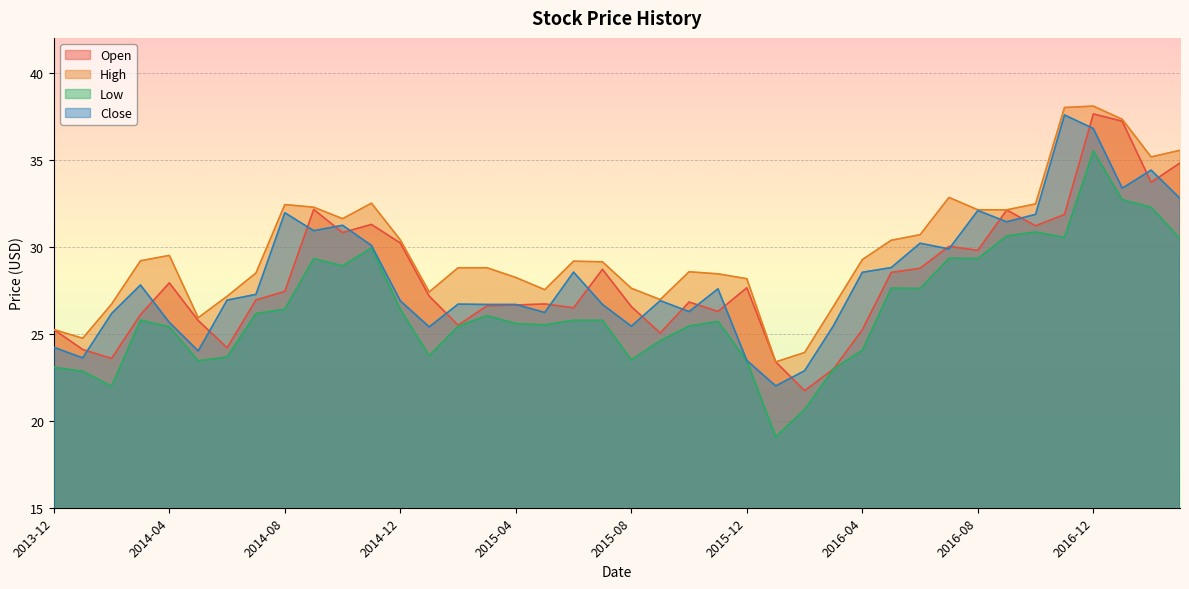

Reading left to right, transcribe all the data shown in this chart.

Open: 2013-12=25.2	2014-01=24.1	2014-02=23.6	2014-03=26.1	2014-04=27.9	2014-05=25.8	2014-06=24.2	2014-07=26.9	2014-08=27.4	2014-09=32.1	2014-10=30.8	2014-11=31.3	2014-12=30.2	2015-01=27.2	2015-02=25.5	2015-03=26.6	2015-04=26.6	2015-05=26.7	2015-06=26.5	2015-07=28.7	2015-08=26.6	2015-09=25.0	2015-10=26.8	2015-11=26.3	2015-12=27.6	2016-01=23.4	2016-02=21.7	2016-03=23.0	2016-04=25.2	2016-05=28.5	2016-06=28.8	2016-07=30.0	2016-08=29.8	2016-09=32.1	2016-10=31.2	2016-11=31.9	2016-12=37.6	2017-01=37.2	2017-02=33.7	2017-03=34.8
High: 2013-12=25.2	2014-01=24.7	2014-02=26.7	2014-03=29.2	2014-04=29.5	2014-05=25.9	2014-06=27.1	2014-07=28.5	2014-08=32.4	2014-09=32.3	2014-10=31.6	2014-11=32.5	2014-12=30.4	2015-01=27.4	2015-02=28.8	2015-03=28.8	2015-04=28.2	2015-05=27.5	2015-06=29.2	2015-07=29.1	2015-08=27.6	2015-09=27.0	2015-10=28.6	2015-11=28.4	2015-12=28.2	2016-01=23.4	2016-02=23.9	2016-03=26.6	2016-04=29.3	2016-05=30.4	2016-06=30.7	2016-07=32.8	2016-08=32.1	2016-09=32.1	2016-10=32.5	2016-11=38.0	2016-12=38.1	2017-01=37.3	2017-02=35.2	2017-03=35.5
Low: 2013-12=23.1	2014-01=22.8	2014-02=22.0	2014-03=25.8	2014-04=25.4	2014-05=23.4	2014-06=23.7	2014-07=26.2	2014-08=26.4	2014-09=29.3	2014-10=28.9	2014-11=29.9	2014-12=26.4	2015-01=23.7	2015-02=25.4	2015-03=26.0	2015-04=25.6	2015-05=25.5	2015-06=25.8	2015-07=25.8	2015-08=23.5	2015-09=24.6	2015-10=25.4	2015-11=25.7	2015-12=23.4	2016-01=19.1	2016-02=20.6	2016-03=23.0	2016-04=24.1	2016-05=27.6	2016-06=27.6	2016-07=29.3	2016-08=29.3	2016-09=30.6	2016-10=30.8	2016-11=30.5	2016-12=35.5	2017-01=32.7	2017-02=32.3	2017-03=30.5
Close: 2013-12=24.2	2014-01=23.6	2014-02=26.2	2014-03=27.8	2014-04=25.6	2014-05=24.0	2014-06=26.9	2014-07=27.3	2014-08=31.9	2014-09=30.9	2014-10=31.2	2014-11=30.1	2014-12=26.9	2015-01=25.4	2015-02=26.7	2015-03=26.7	2015-04=26.7	2015-05=26.2	2015-06=28.5	2015-07=26.7	2015-08=25.4	2015-09=26.9	2015-10=26.3	2015-11=27.6	2015-12=23.5	2016-01=22.0	2016-02=22.9	2016-03=25.5	2016-04=28.5	2016-05=28.8	2016-06=30.2	2016-07=29.9	2016-08=32.1	2016-09=31.4	2016-10=31.9	2016-11=37.6	2016-12=36.8	2017-01=33.4	2017-02=34.4	2017-03=32.8